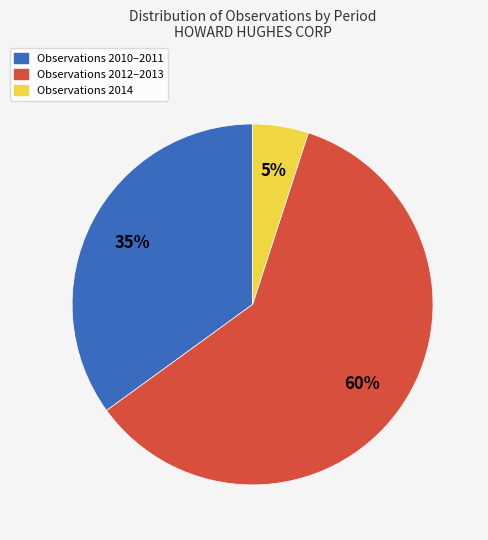

Is there any slice that represents more than half of the pie?

Yes